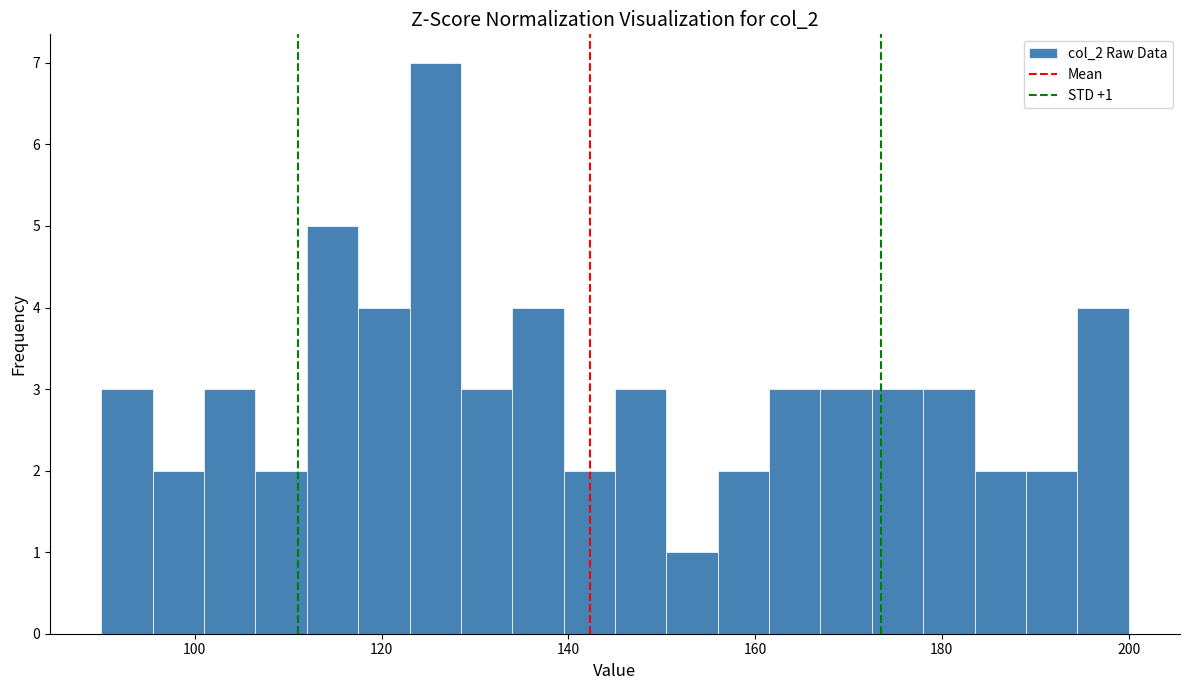

Read against the x-axis, roughly where is the centre of the tallest bar?

126